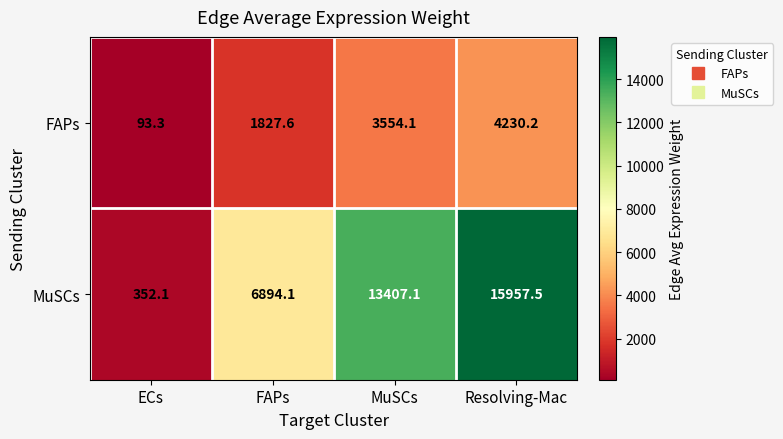

Reading left to right, extract all data points from this chart.

FAPs: ECs=93.3	FAPs=1827.6	MuSCs=3554.1	Resolving-Mac=4230.2
MuSCs: ECs=352.1	FAPs=6894.1	MuSCs=13407.1	Resolving-Mac=15957.5